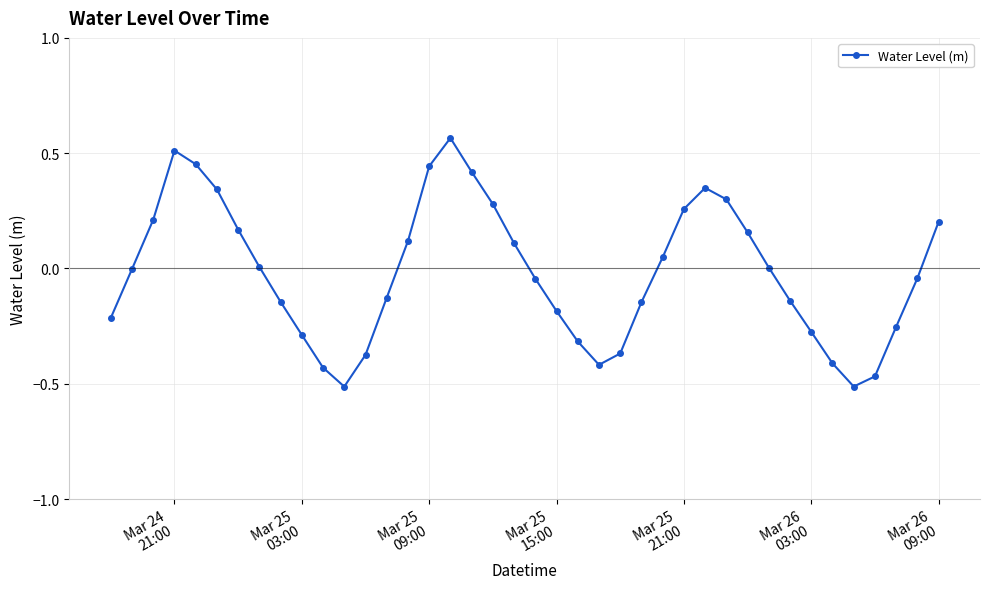

How many points are higher than both their immediate neighbors (excluding endpoints)?

3